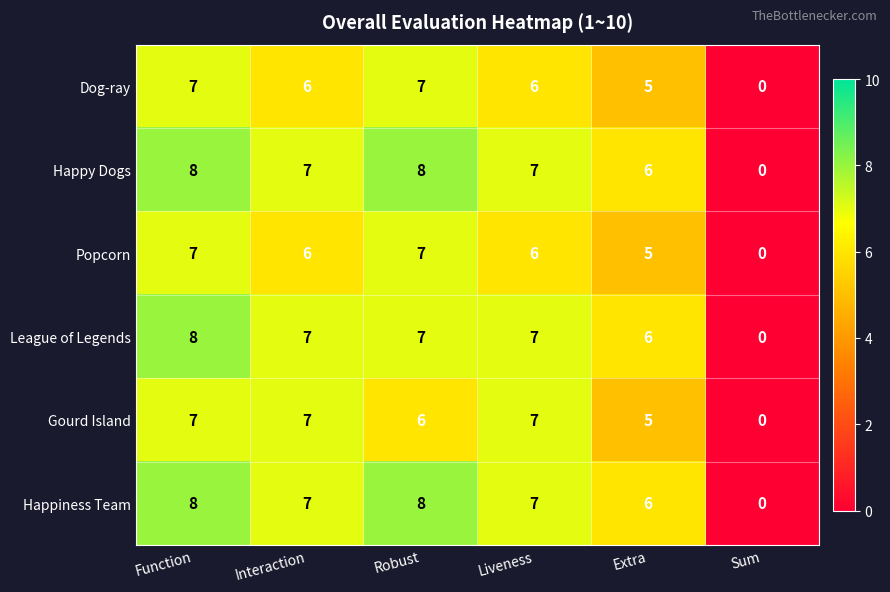

Where does the Dog-ray series first go above 6?

Function